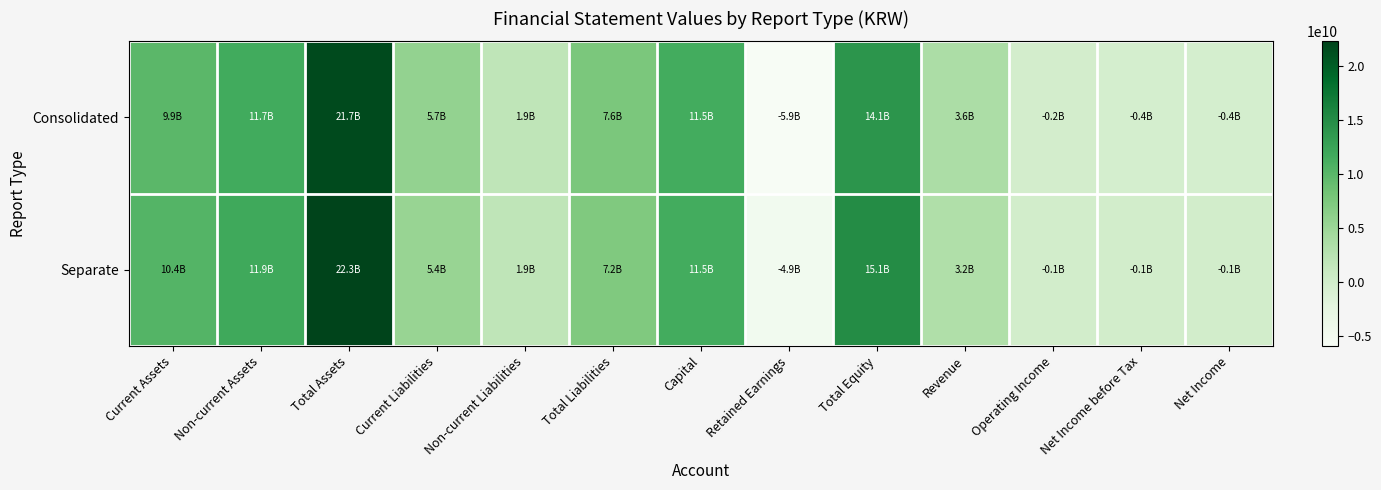

Which series has the largest total across all categories?

Separate